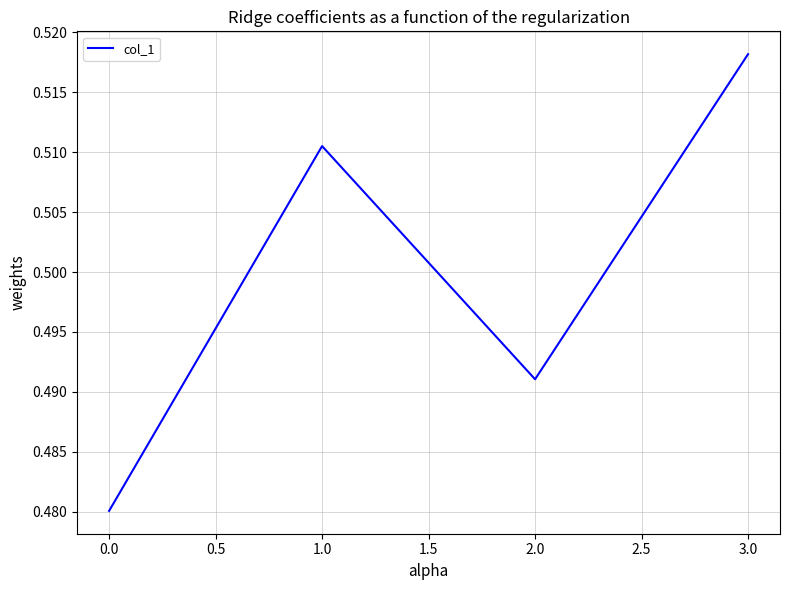

Which label corresponds to the smallest value in the chart?

0.0